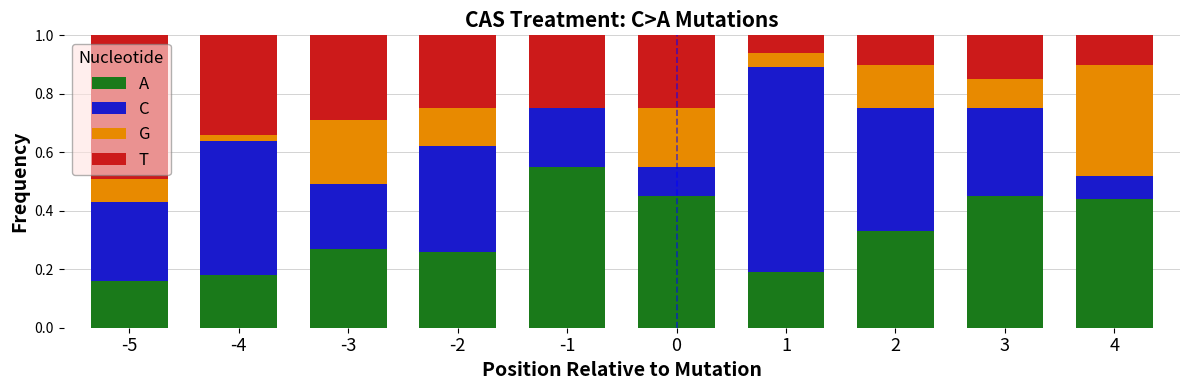

What is the total value across all series at 3?

1.0